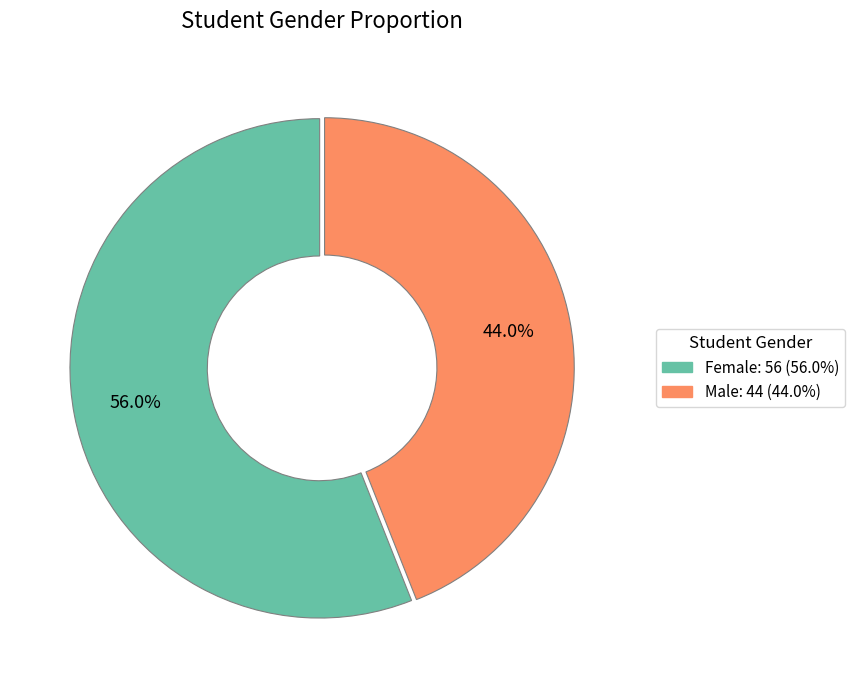

What percentage do Male and Female together represent?

100.0%